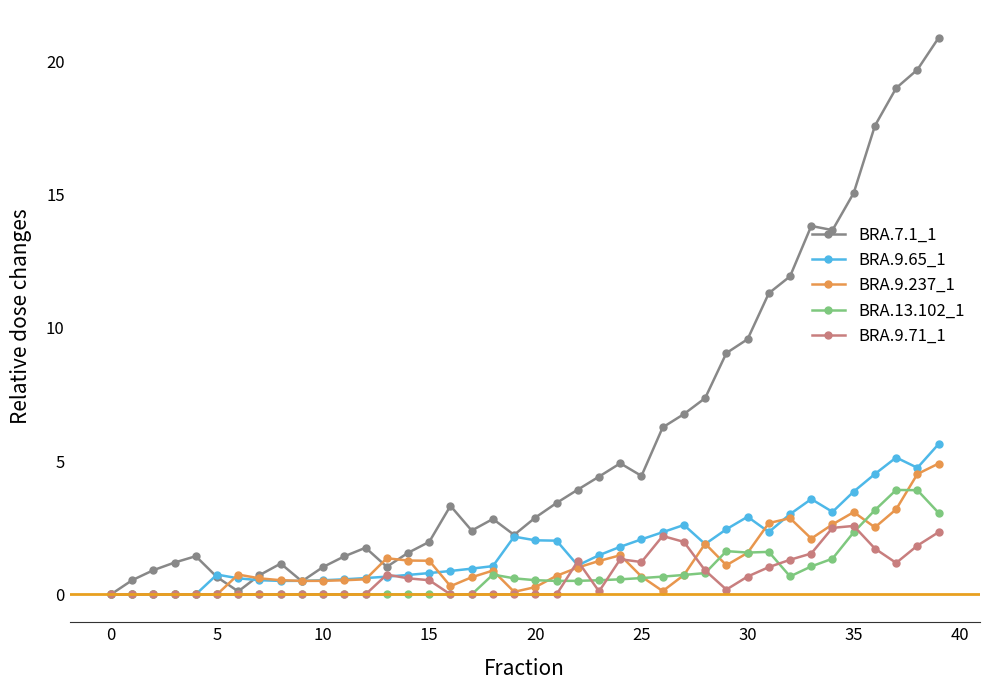

How many lines are shown in the chart?

5